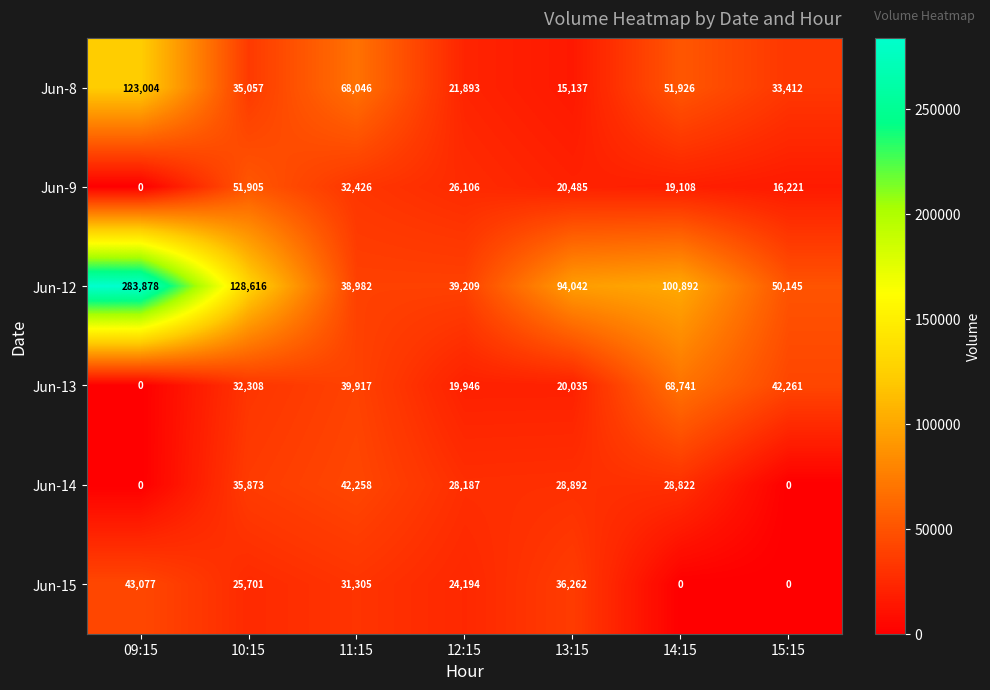

How many positive values does the Jun-13 series have?

6